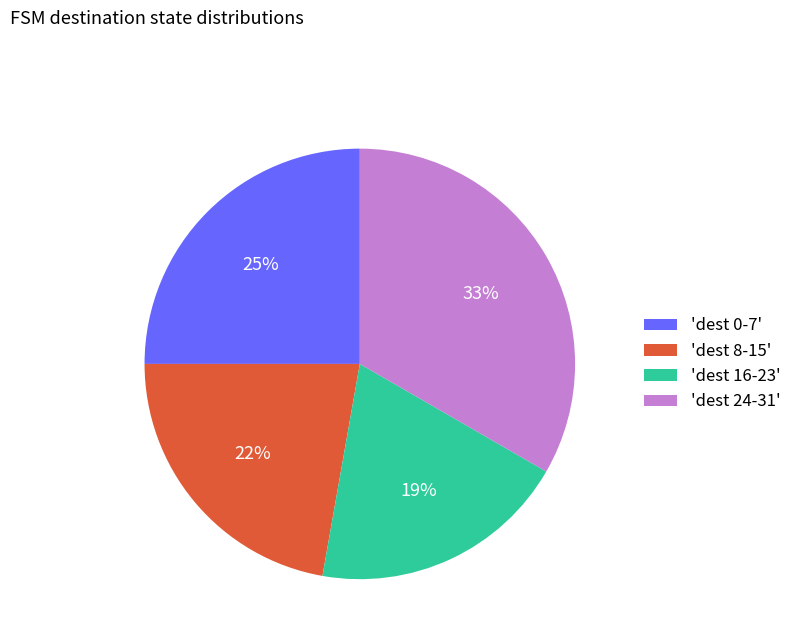

Which category has the biggest portion of the pie?

'dest 24-31'